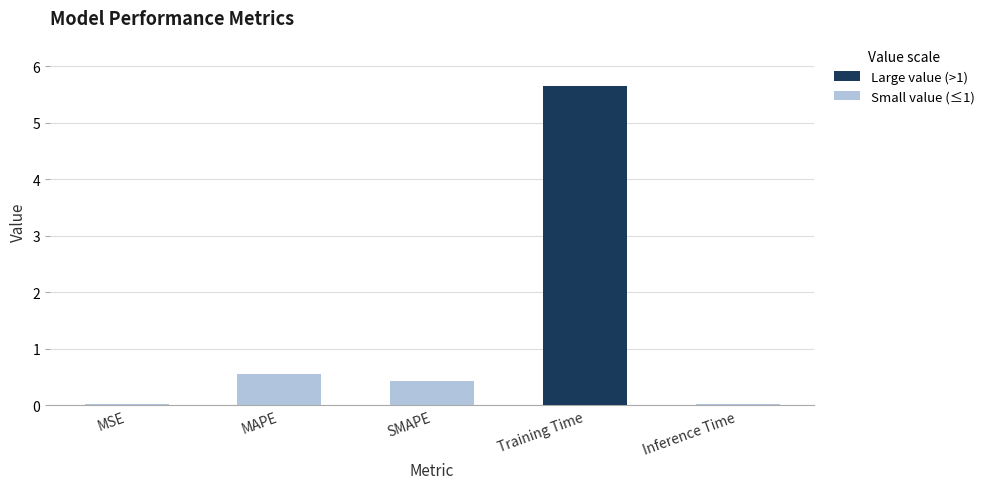

Count the number of data series in this chart.

1